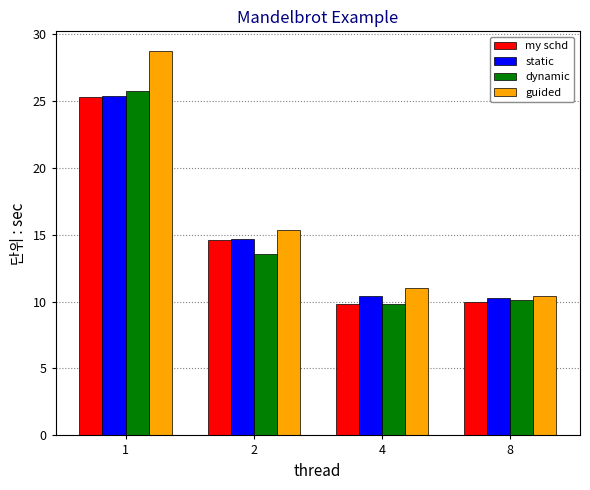

Which series has the widest spread of values?

guided